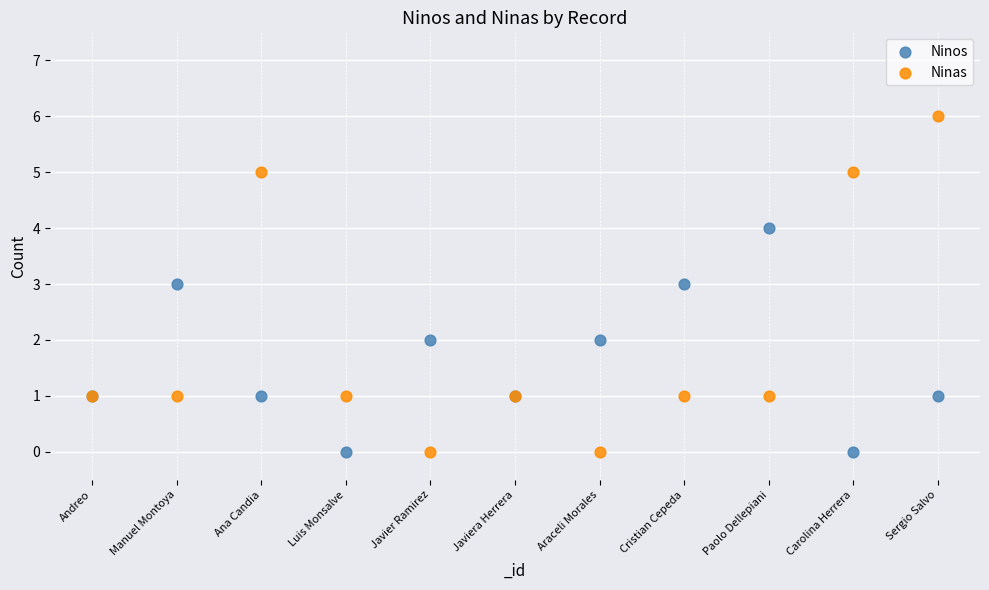

Which series contains the highest Y value?

Ninas